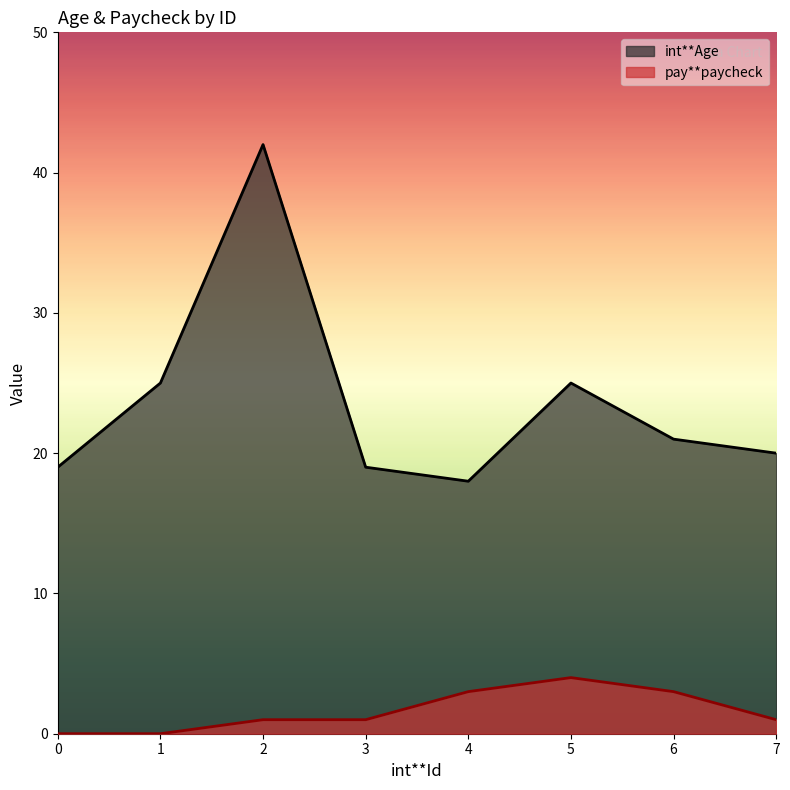

Reading left to right, transcribe all the data shown in this chart.

int**Age: 19	25	42	19	18	25	21	20
pay**paycheck: 0	0	1	1	3	4	3	1